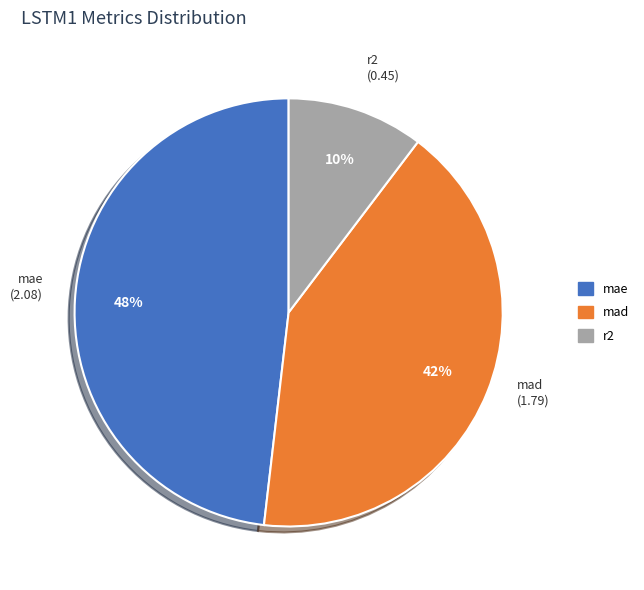

Between mad and r2, which is larger?

mad